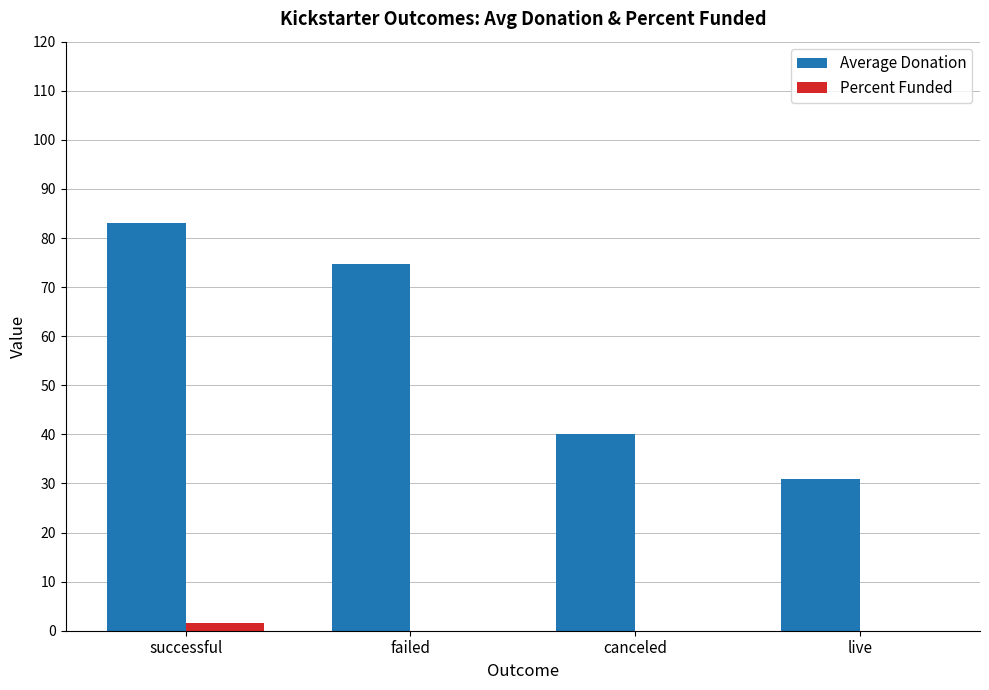

The value of Percent Funded at failed is 0.0. True or false?

True